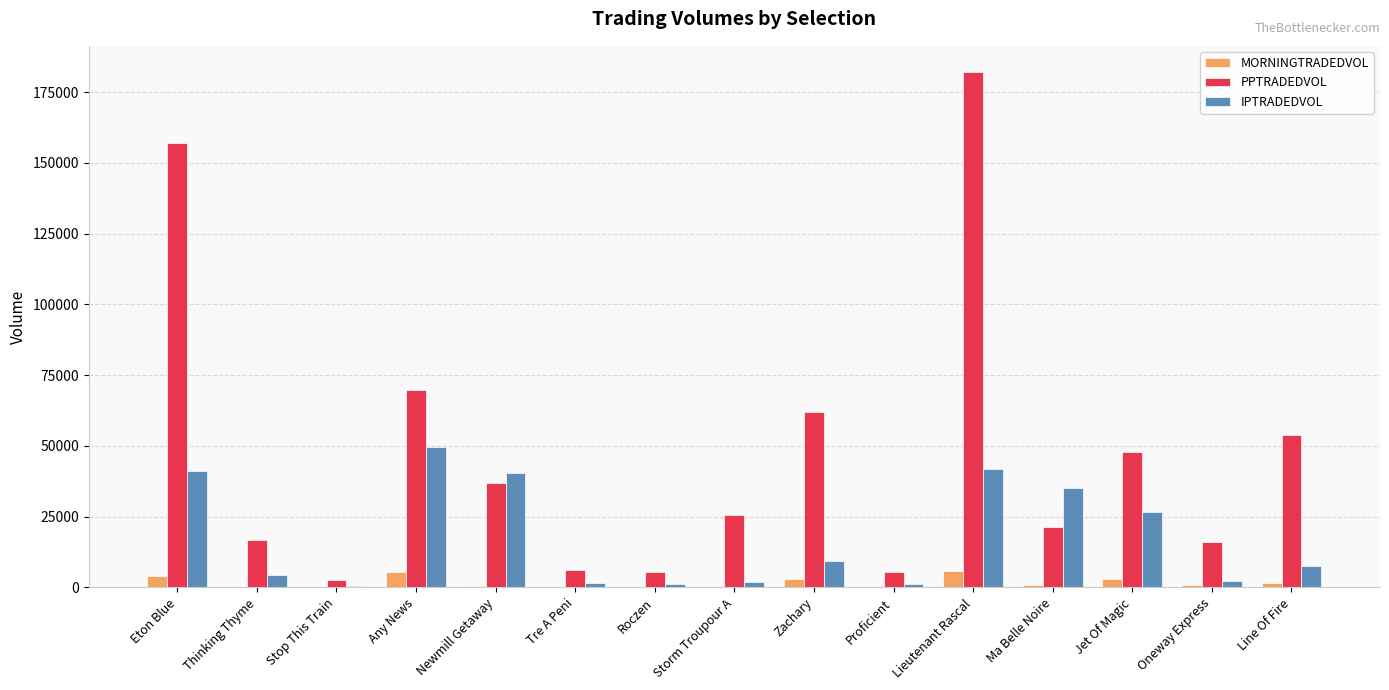

Which series changed the most between Oneway Express and Line Of Fire?

PPTRADEDVOL